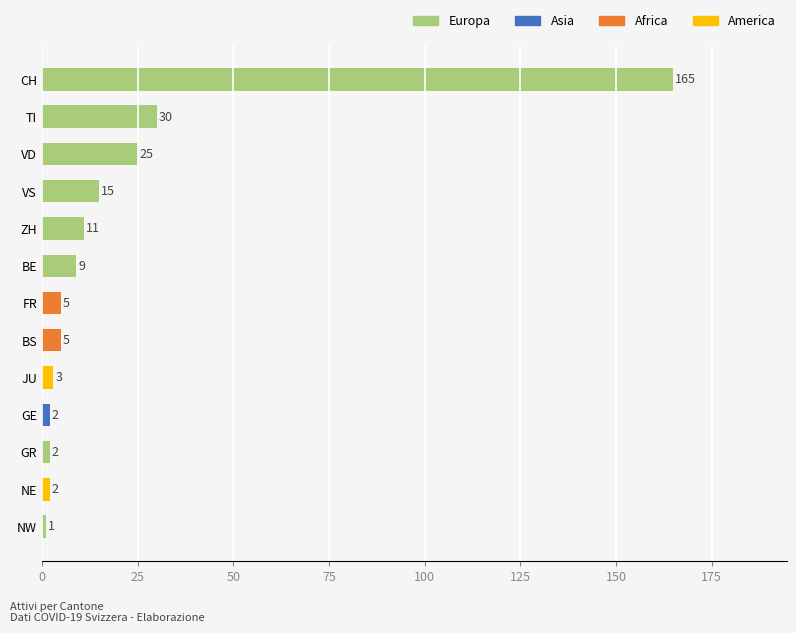

Reading bottom to top, transcribe all the data shown in this chart.

NW=1	NE=2	GR=2	GE=2	JU=3	BS=5	FR=5	BE=9	ZH=11	VS=15	VD=25	TI=30	CH=165